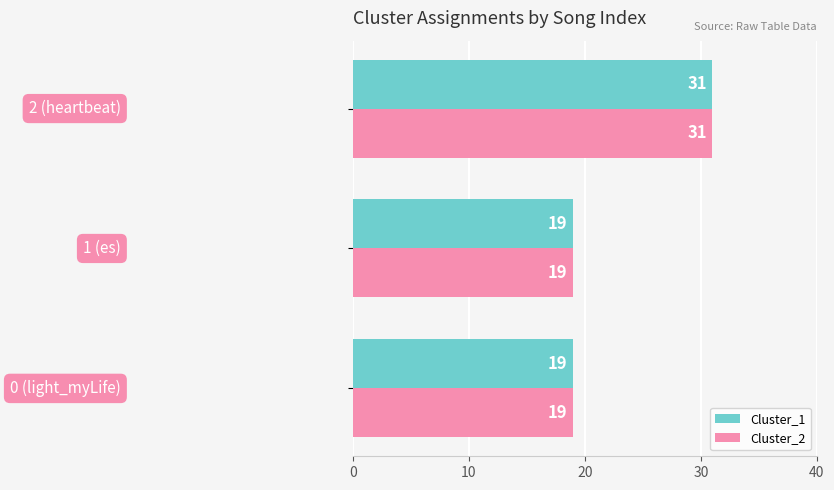

What is the average value of the Cluster_2 series?

23